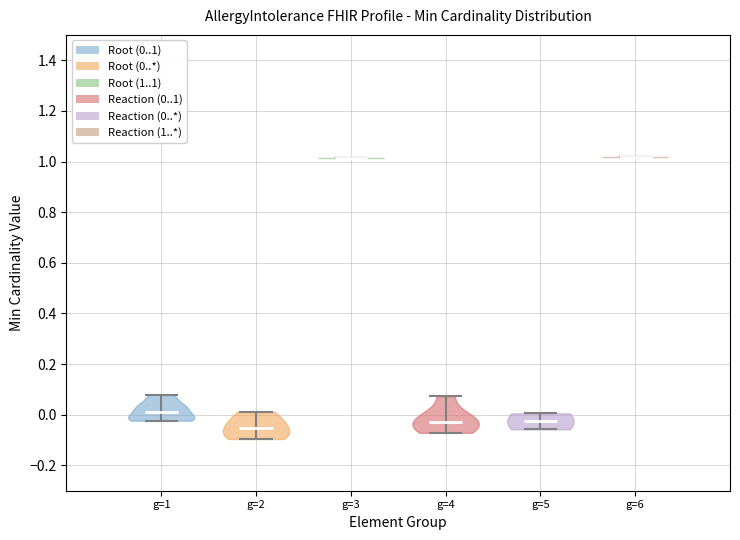

Reading left to right, read every violin against the y-axis: where its median line is, and the lowest and highest points it reaches. The values are not printed on the chart, so give them approximately, as read against the axis.

g=1: median line 0.00, lowest point -0.02, highest point 0.08
g=2: median line -0.06, lowest point -0.10, highest point 0.02
g=3: median line 1.02, lowest point 1.02, highest point 1.02
g=4: median line -0.02, lowest point -0.08, highest point 0.08
g=5: median line -0.02, lowest point -0.06, highest point 0.00
g=6: median line 1.02, lowest point 1.02, highest point 1.02